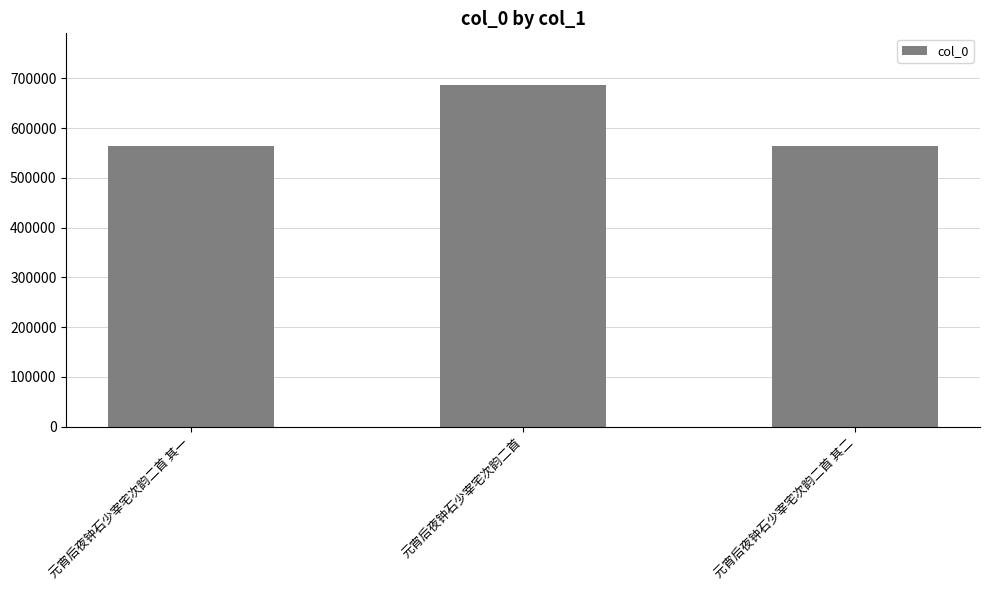

Is it true that the value at 元宵后夜钟石少宰宅次韵二首 其一 is 885354?

False